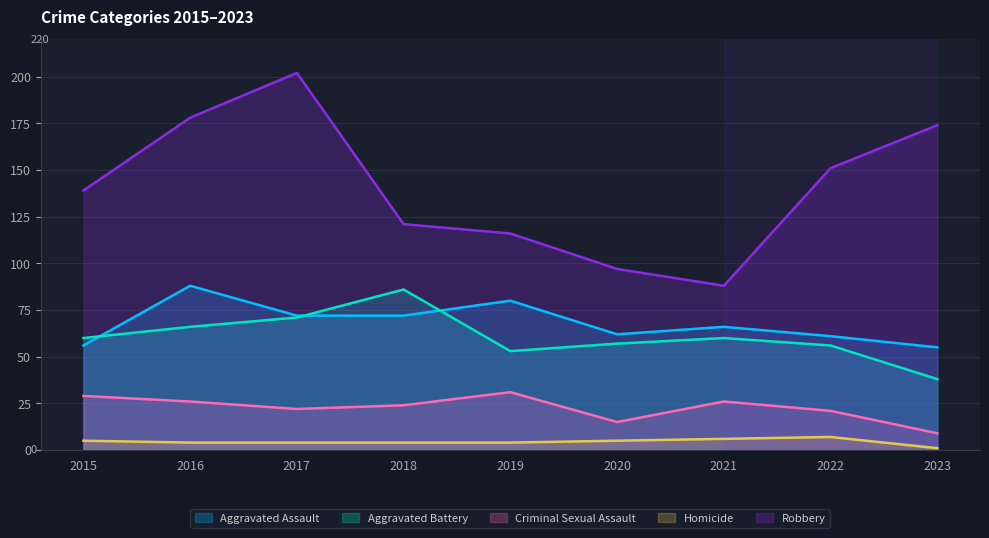

What is the sum of all Robbery values?

1266